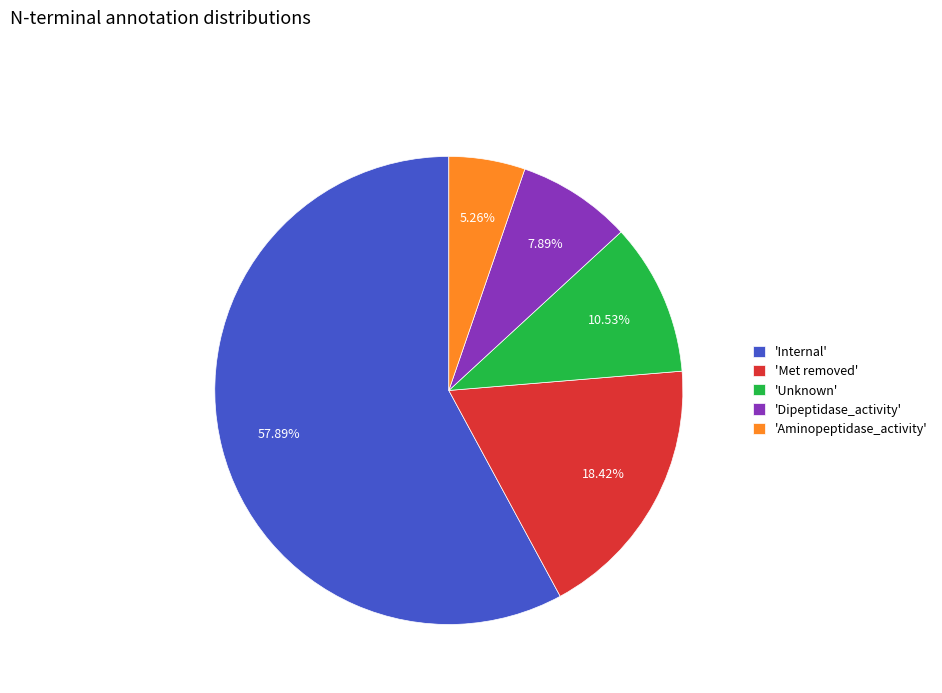

Do 'Met removed' and 'Aminopeptidase_activity' together represent more than half of the pie?

No